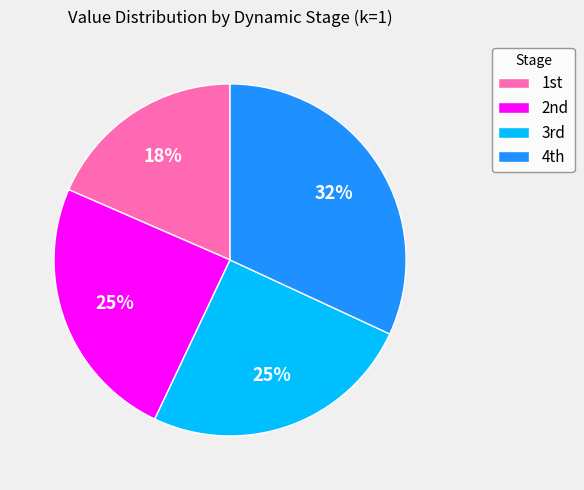

To the nearest percent, what is the average slice percentage?

25%